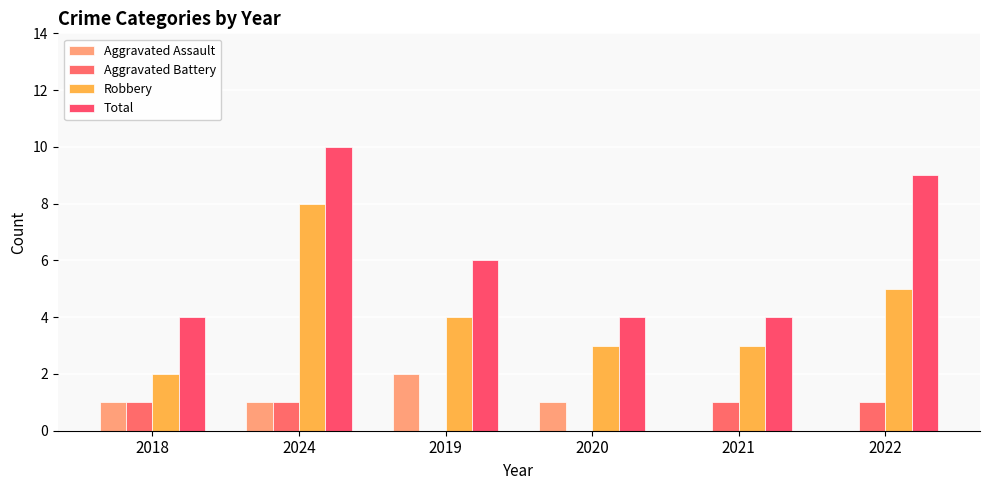

What is the maximum value shown in the chart?

10